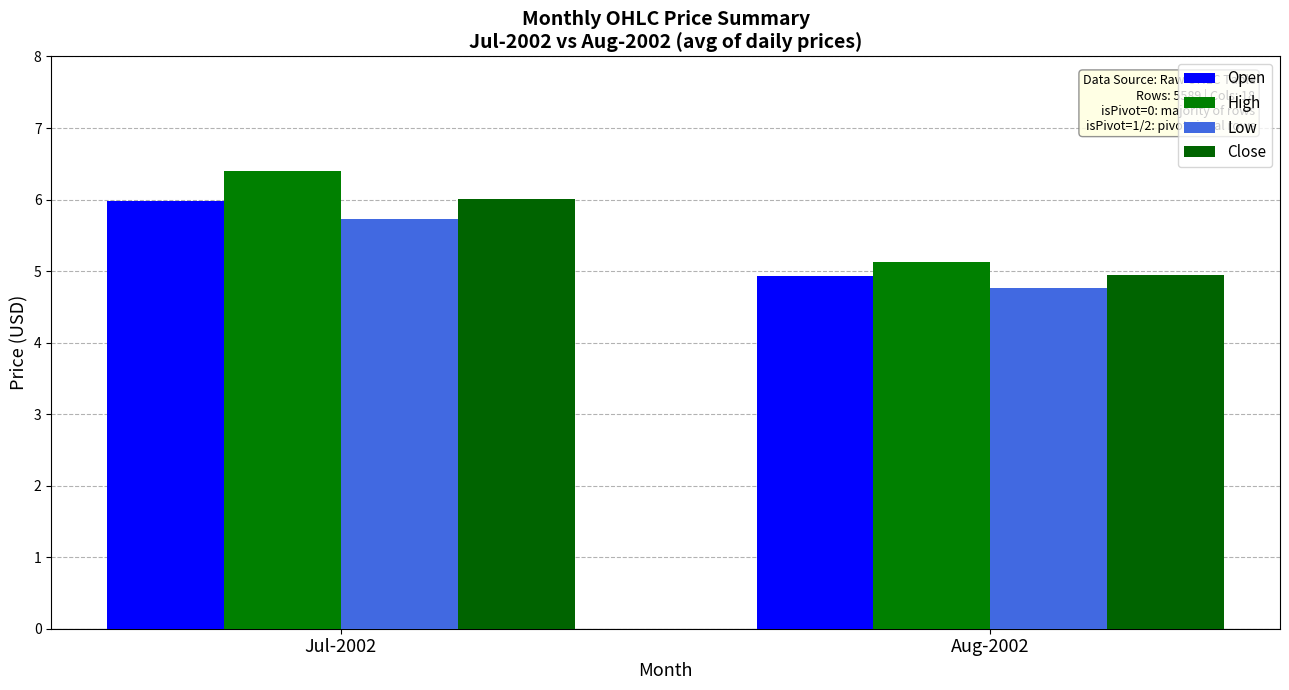

How many groups of bars are there?

2